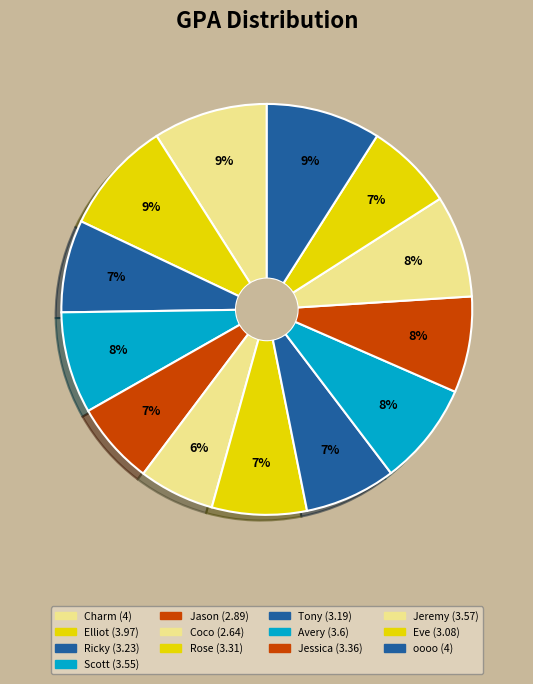

How many slices are in this pie chart?

13